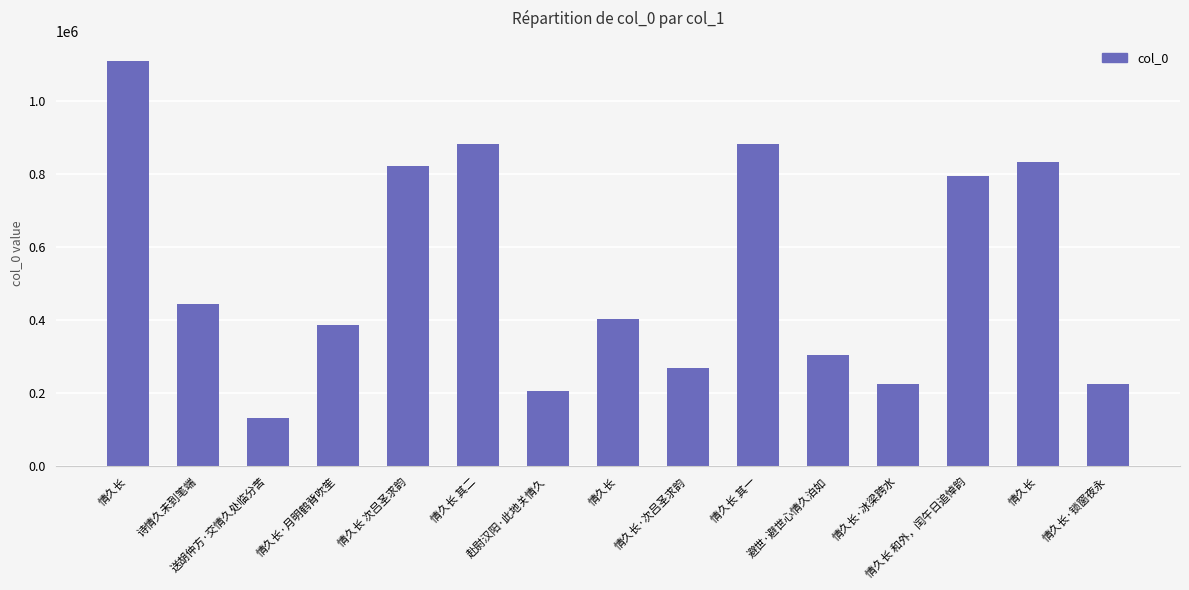

What is the difference between the maximum and second lowest values?

902651